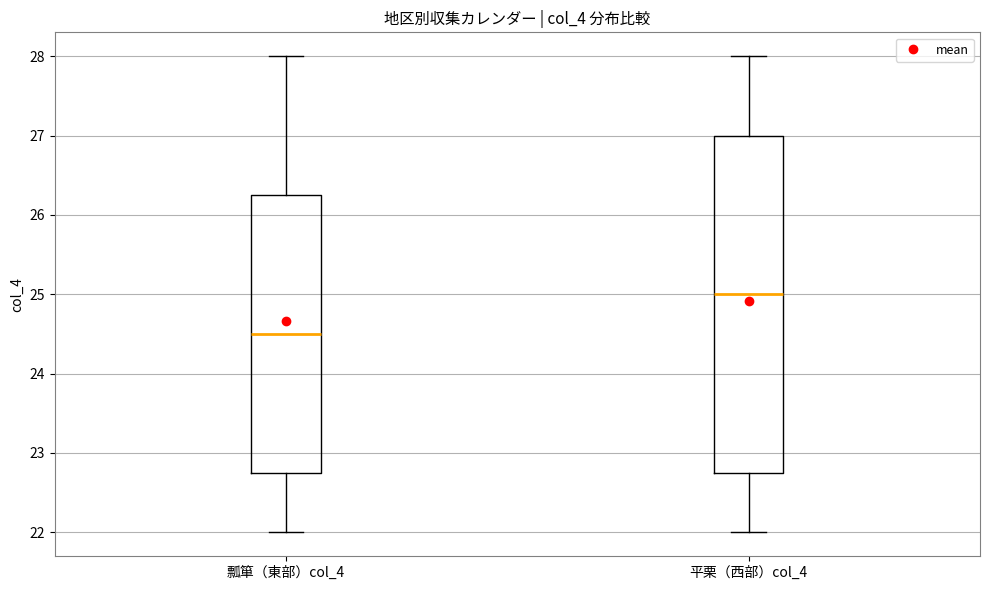

Where does the lower whisker of the box for 平栗（西部）col_4 end on the y-axis? The values are not printed on the chart, so give them approximately, as read against the axis.

22.0